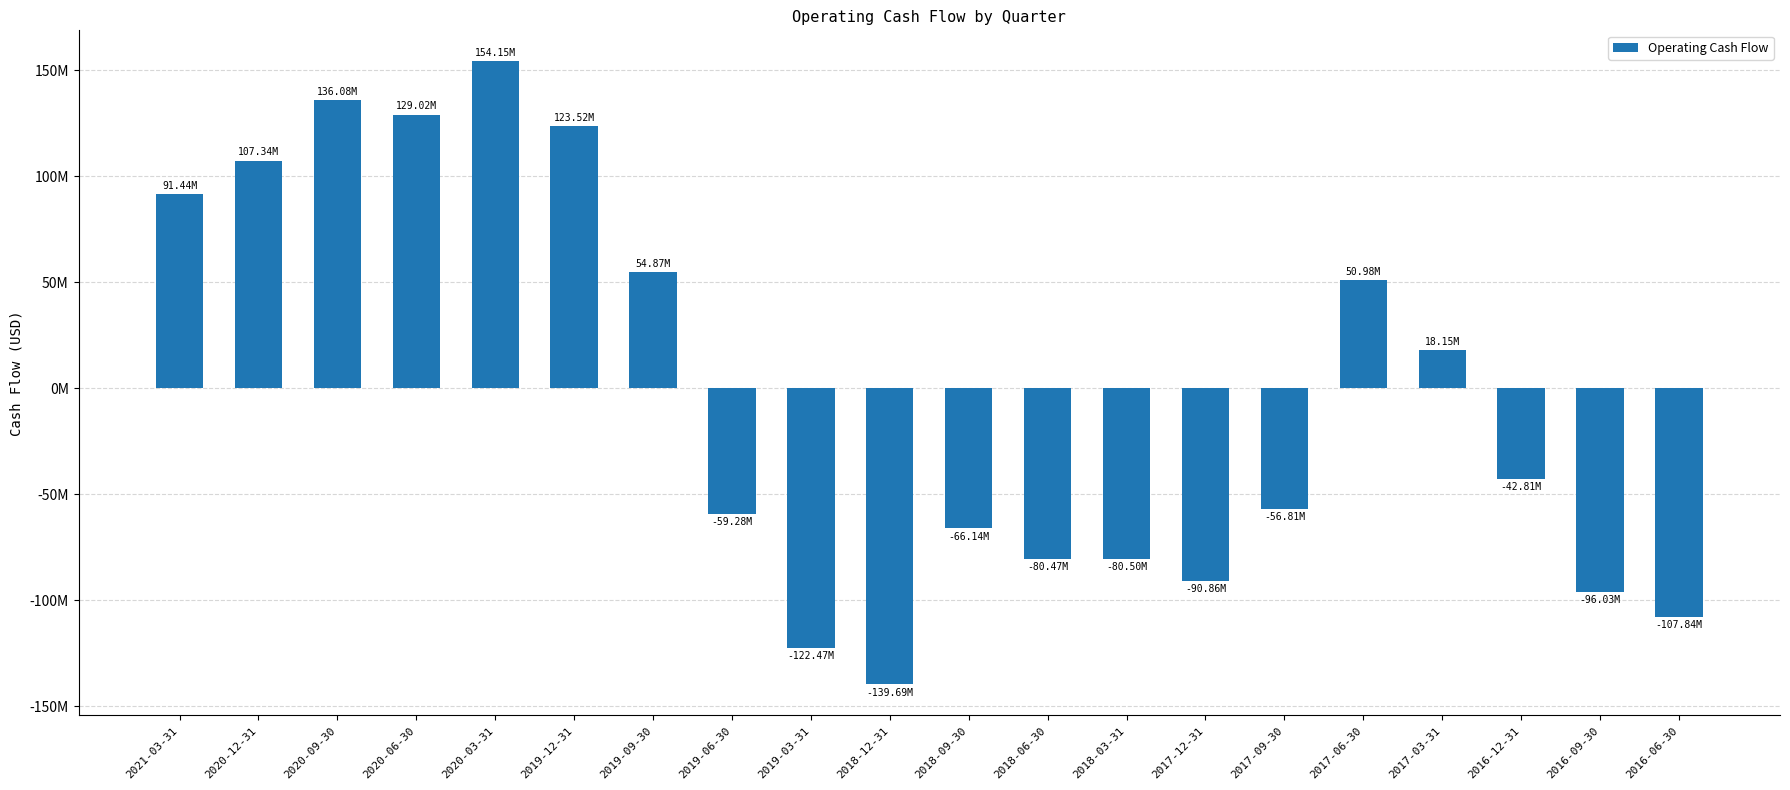

List the labels in order of value, largest first.

2020-03-31, 2020-09-30, 2020-06-30, 2019-12-31, 2020-12-31, 2021-03-31, 2019-09-30, 2017-06-30, 2017-03-31, 2016-12-31, 2017-09-30, 2019-06-30, 2018-09-30, 2018-06-30, 2018-03-31, 2017-12-31, 2016-09-30, 2016-06-30, 2019-03-31, 2018-12-31